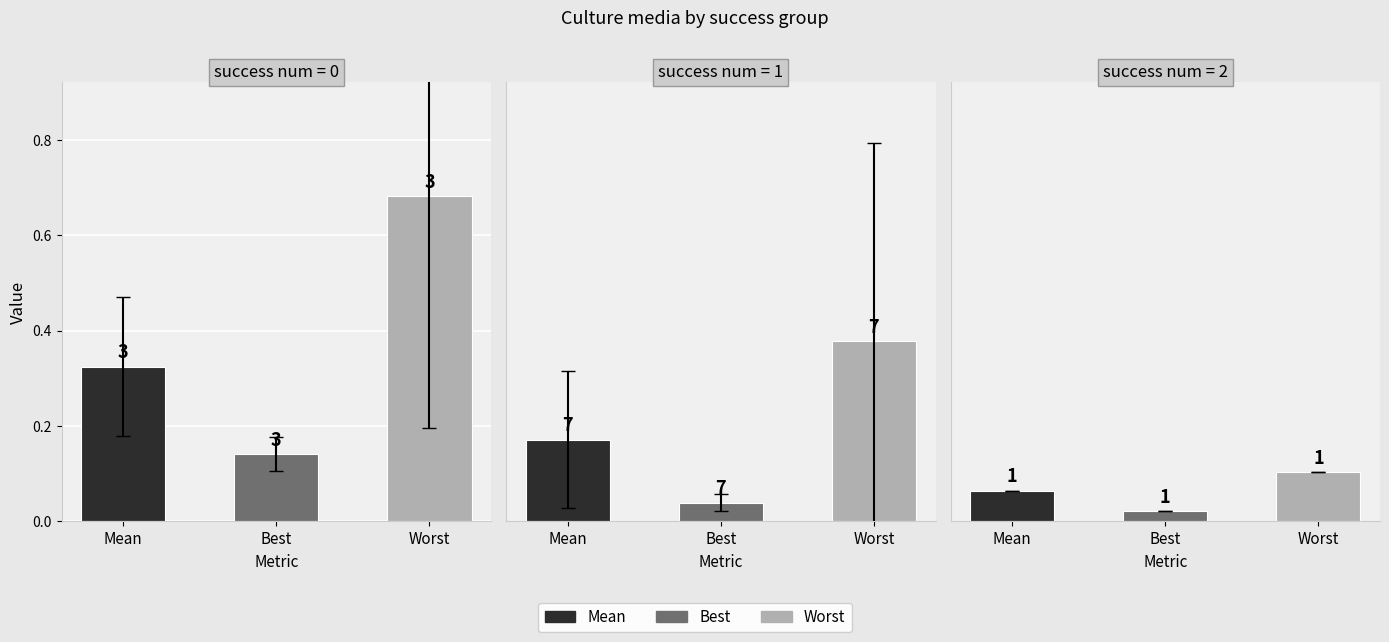

True or false: mean has a value of 0.3 at 10.

False